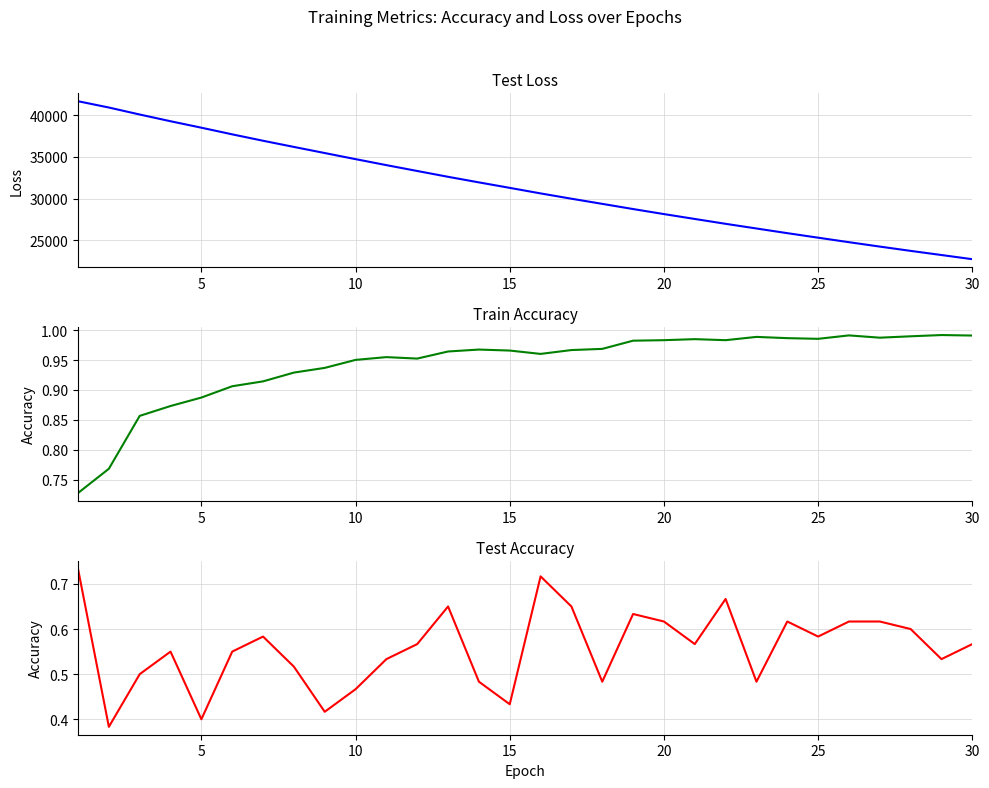

What is the average value of the test_loss series?

31408.7